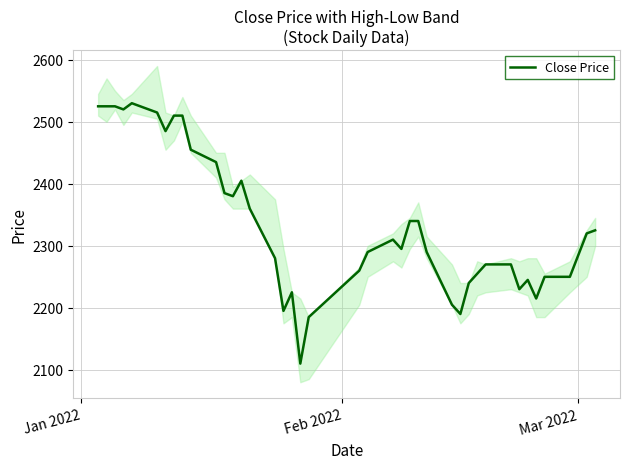

What is the highest value of the Close Price series?

2530